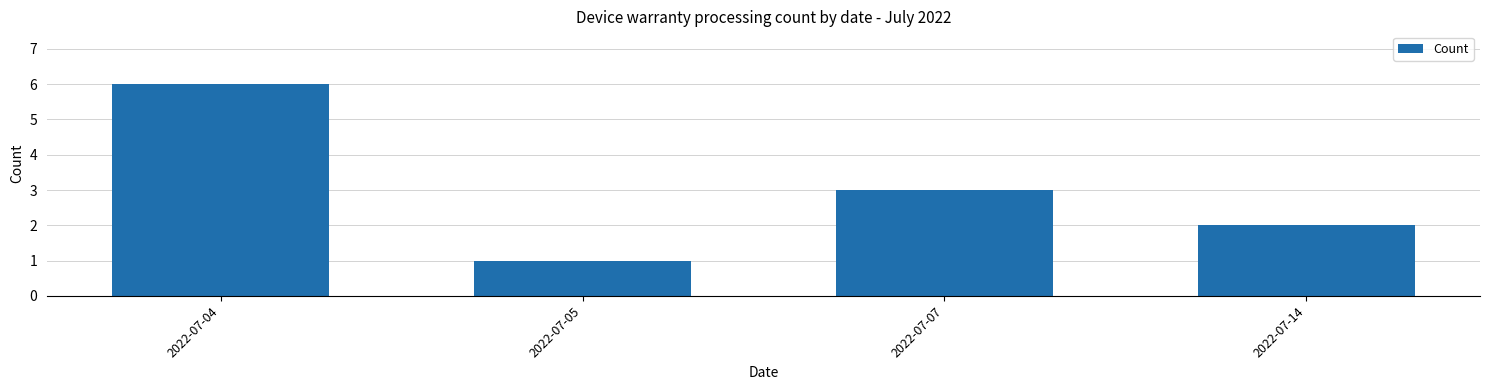

Reading right to left, list all the values displayed in this chart.

2022-07-14=2	2022-07-07=3	2022-07-05=1	2022-07-04=6